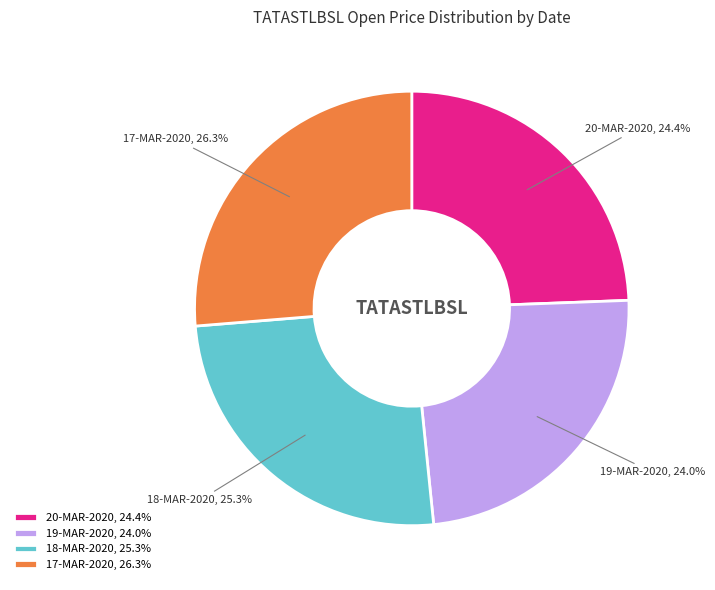

Does 20-MAR-2020 represent more than half of the total?

No